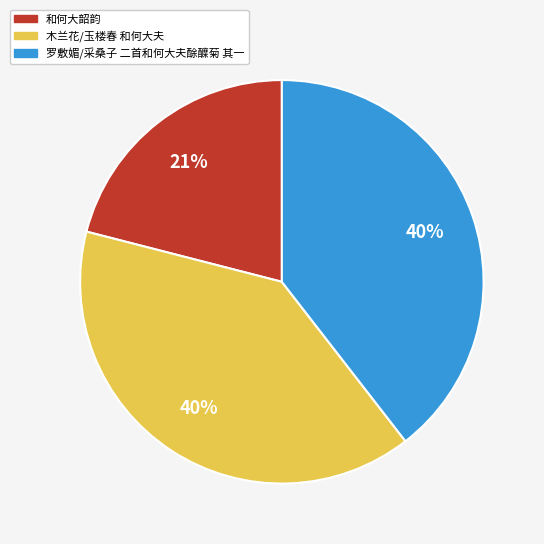

Approximately how many times larger is the value at 和何大韶韵 compared to 罗敷媚/采桑子 二首和何大夫酴醾菊 其一?

0.5